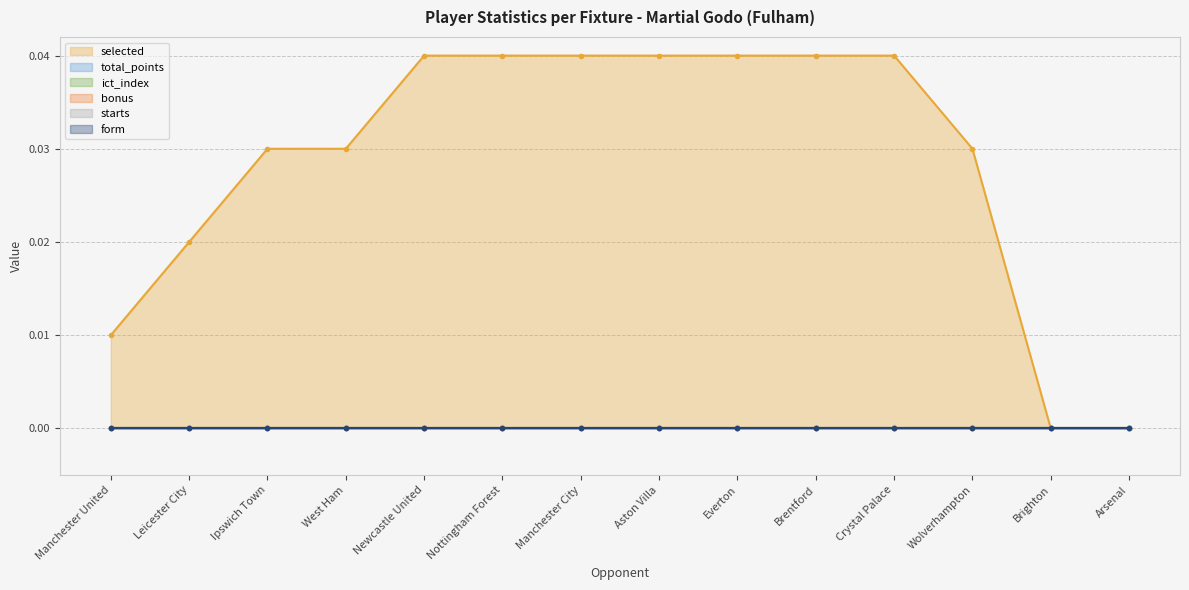

What is the label of the 13th point from the left?

Brighton